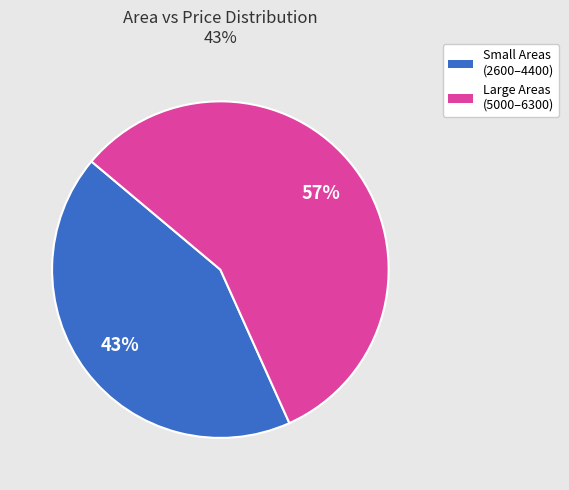

How many segments does this pie chart have?

2